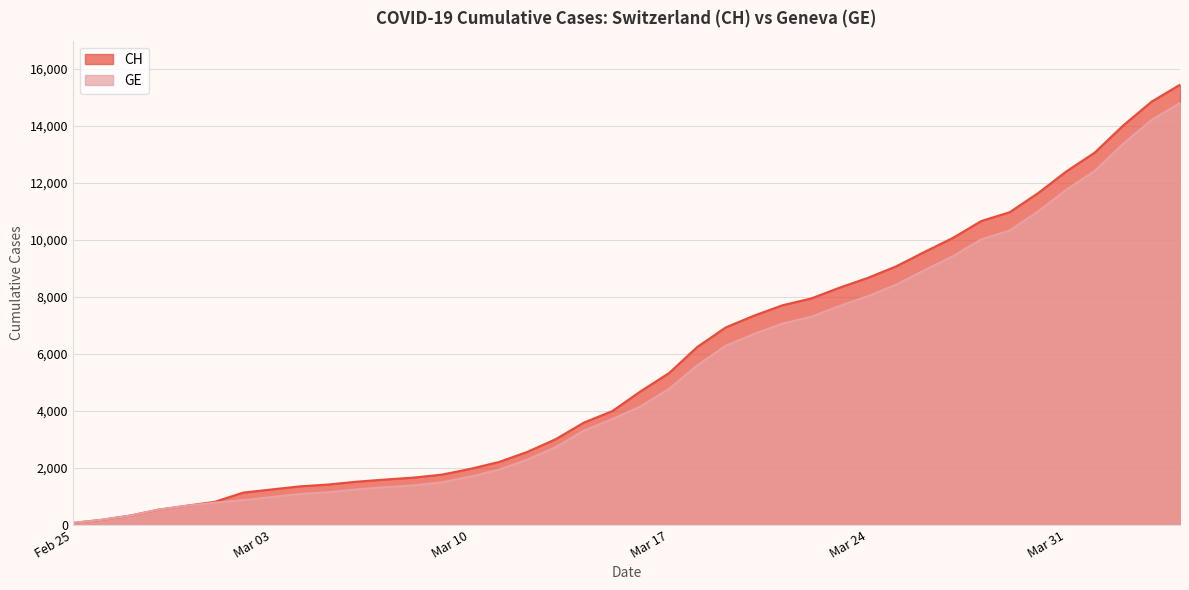

What is the total value across all series at 2020-02-28?

1068